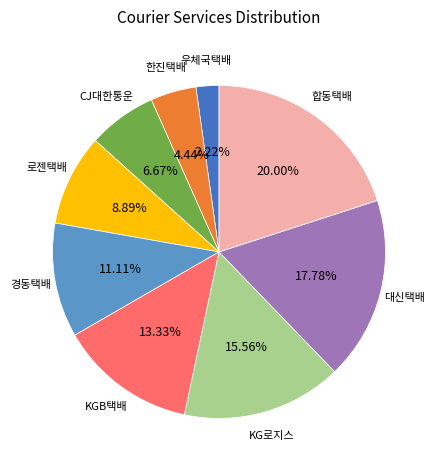

What is the largest slice in the pie chart?

합동택배